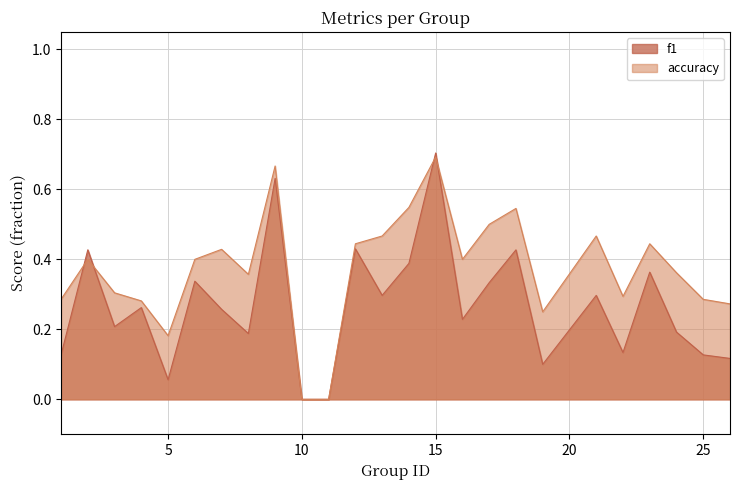

What is the greatest value displayed?

0.7